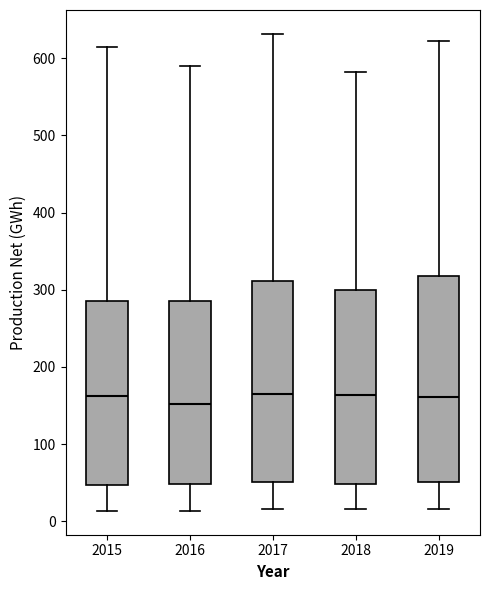

Reading left to right, transcribe this box plot: for each box, give where its median line is, the range the box spans, and where its two whiskers end, as read against the y-axis. The values are not printed on the chart, so give them approximately, as read against the axis.

2015: median 160, box 50 to 290, whiskers 10 to 610
2016: median 150, box 50 to 290, whiskers 10 to 590
2017: median 160, box 50 to 310, whiskers 20 to 630
2018: median 160, box 50 to 300, whiskers 20 to 580
2019: median 160, box 50 to 320, whiskers 20 to 620